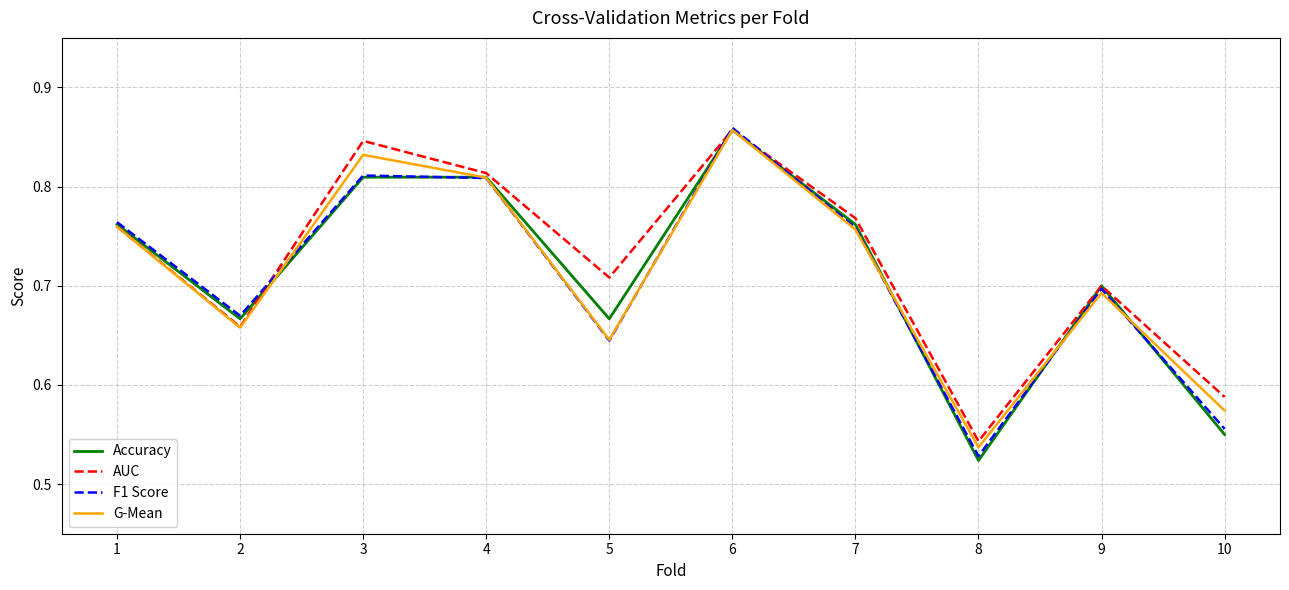

At which label is G-Mean closest to 0?

8